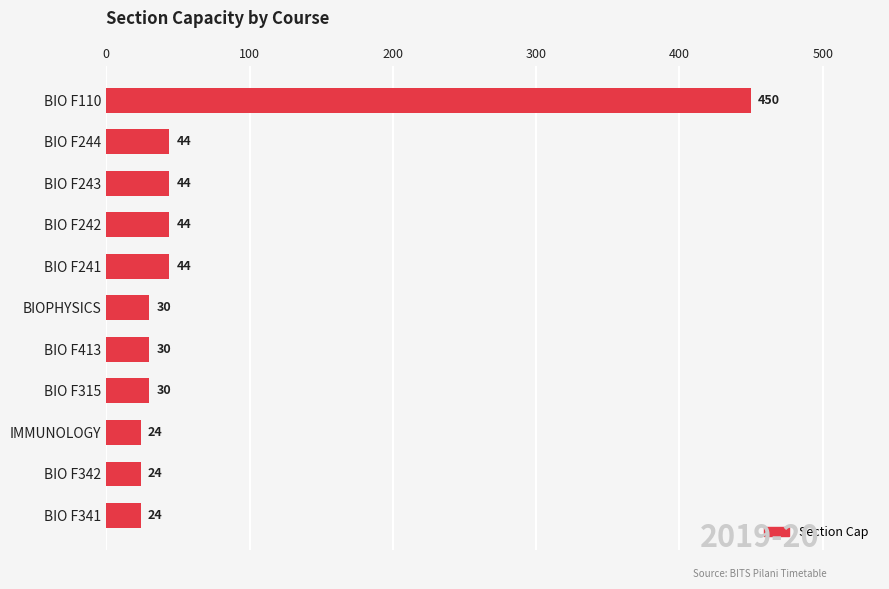

What is the difference between the maximum and minimum values?

426